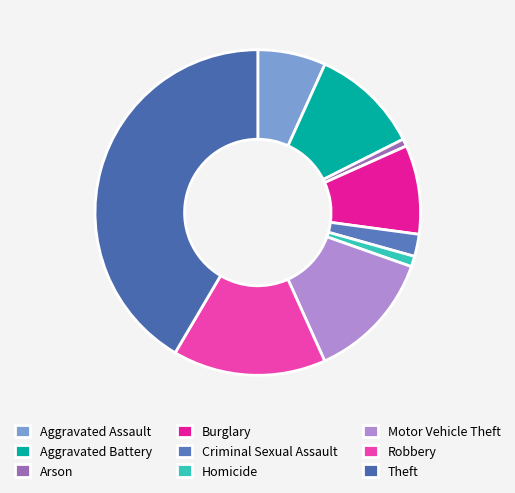

To the nearest percent, what percentage of the pie is Homicide?

1%